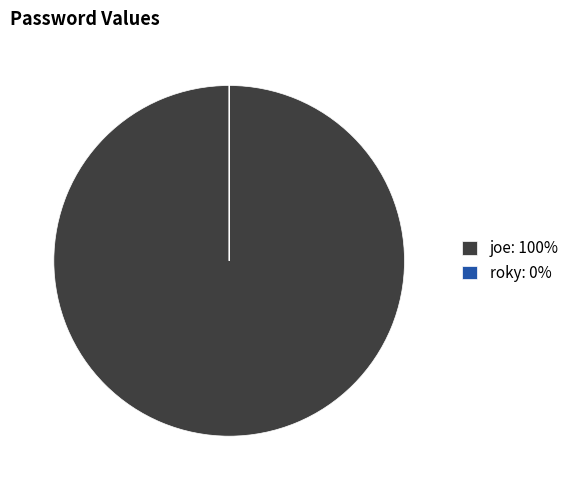

The joe: 100% slice represents 100% of the pie. True or false?

True